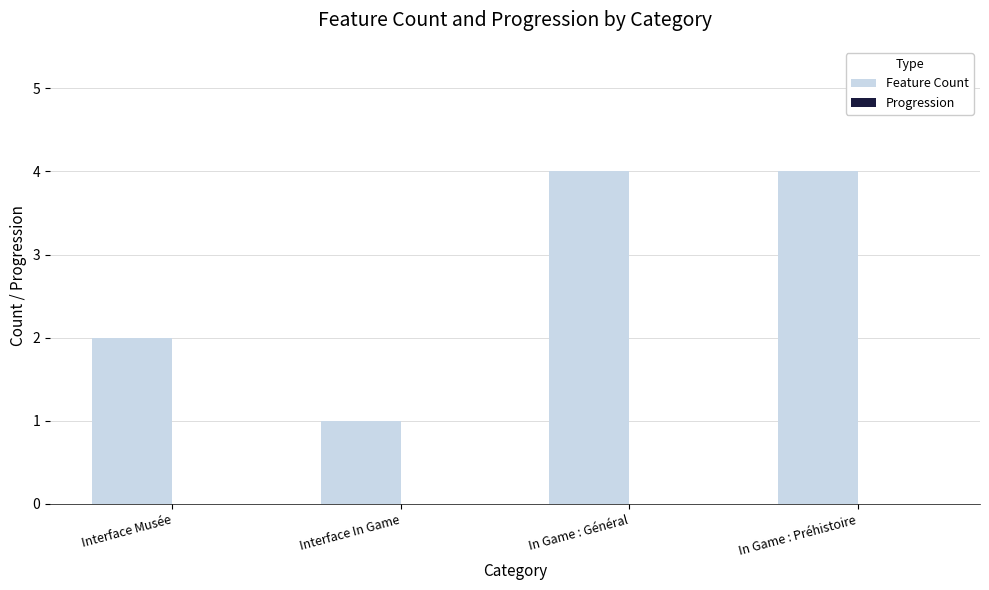

The chart shows a value of 1 at Interface In Game. True or false?

True